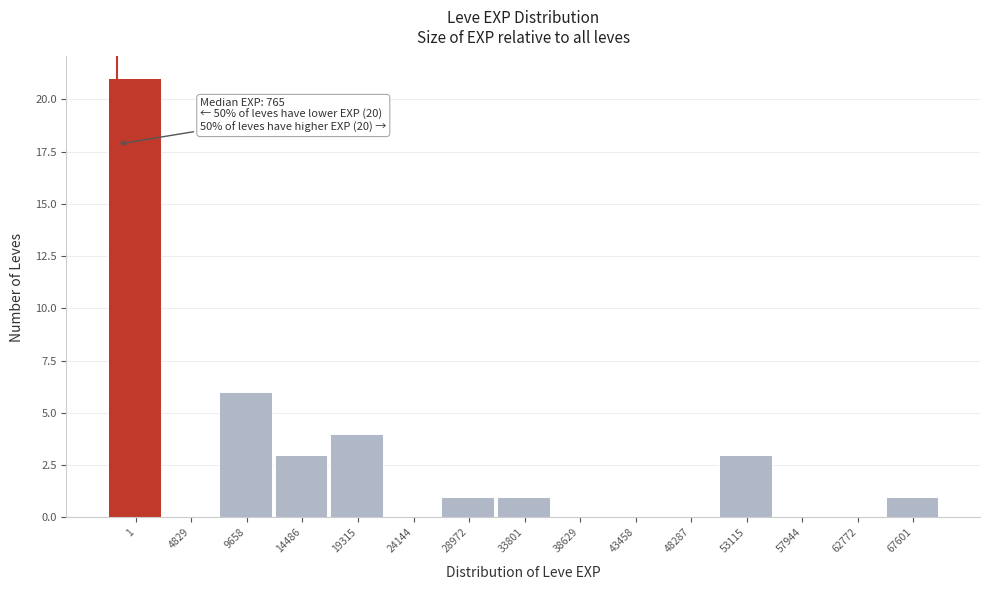

Reading left to right, extract all data points from this chart.

1=21	4829=0	9658=6	14486=3	19315=4	24144=0	28972=1	33801=1	38629=0	43458=0	48287=0	53115=3	57944=0	62772=0	67601=1